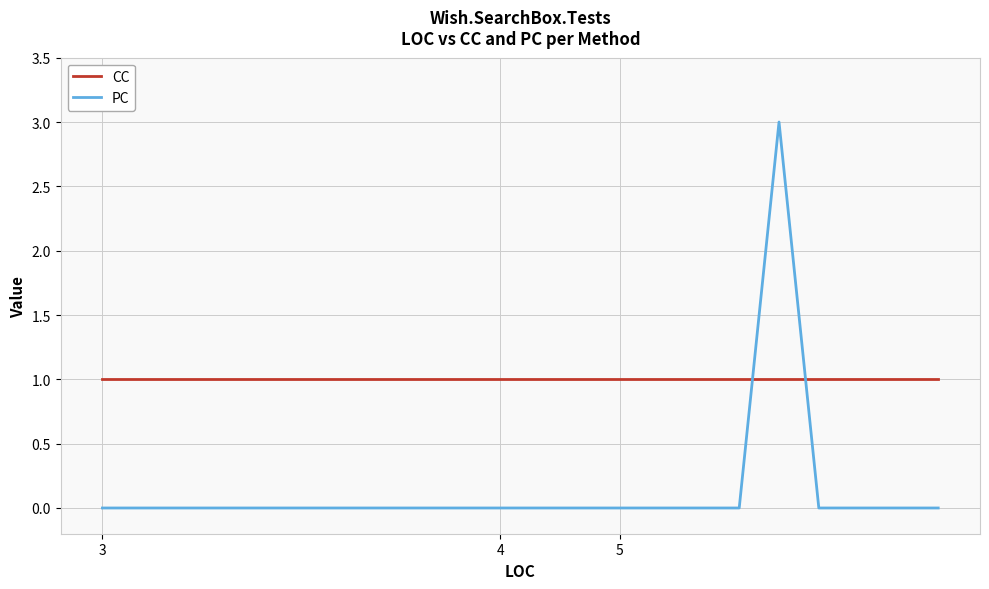

After their last crossing, which series has the higher values: CC or PC?

CC